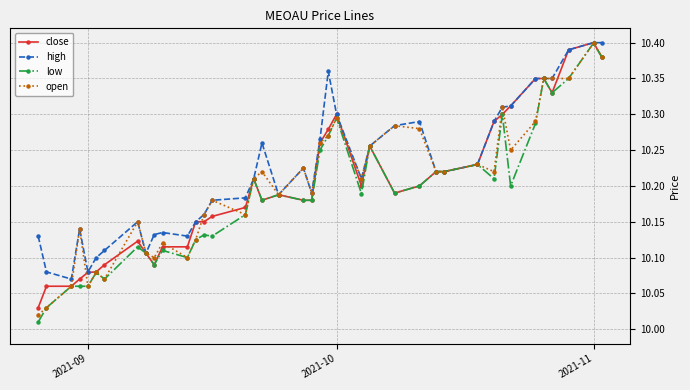

Which series has the largest range (max minus min)?

low